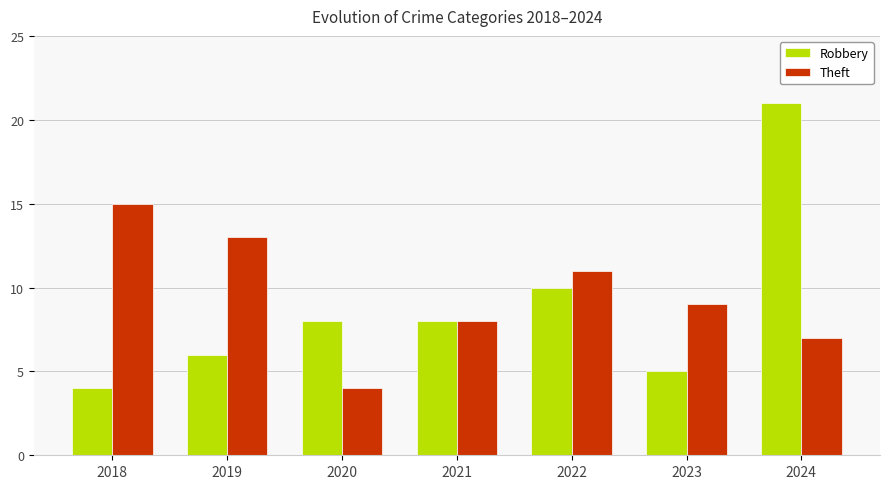

Are the bars horizontal?

No